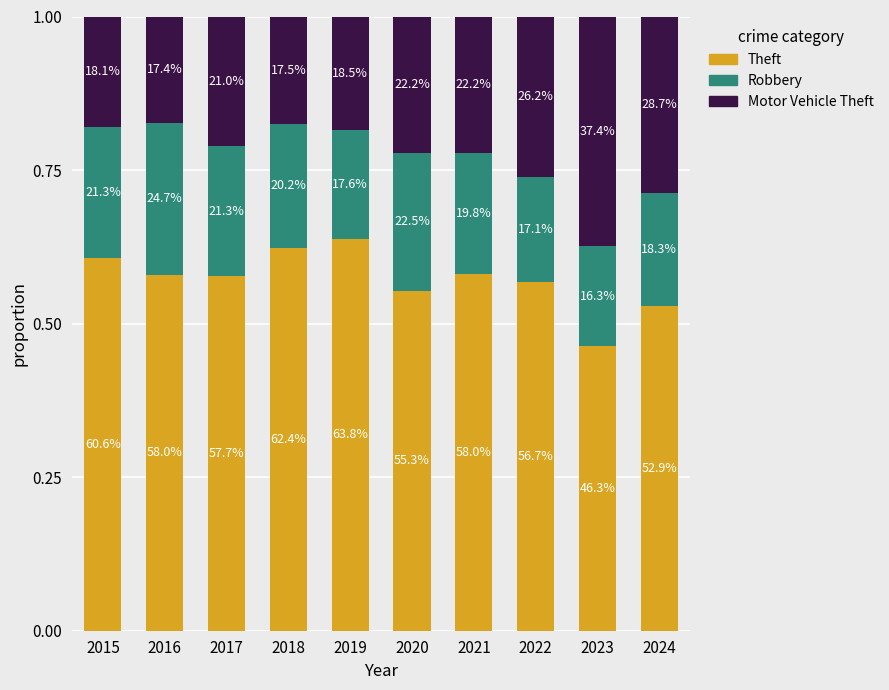

What is the difference between the maximum and second lowest values in the Motor Vehicle Theft series?

0.2